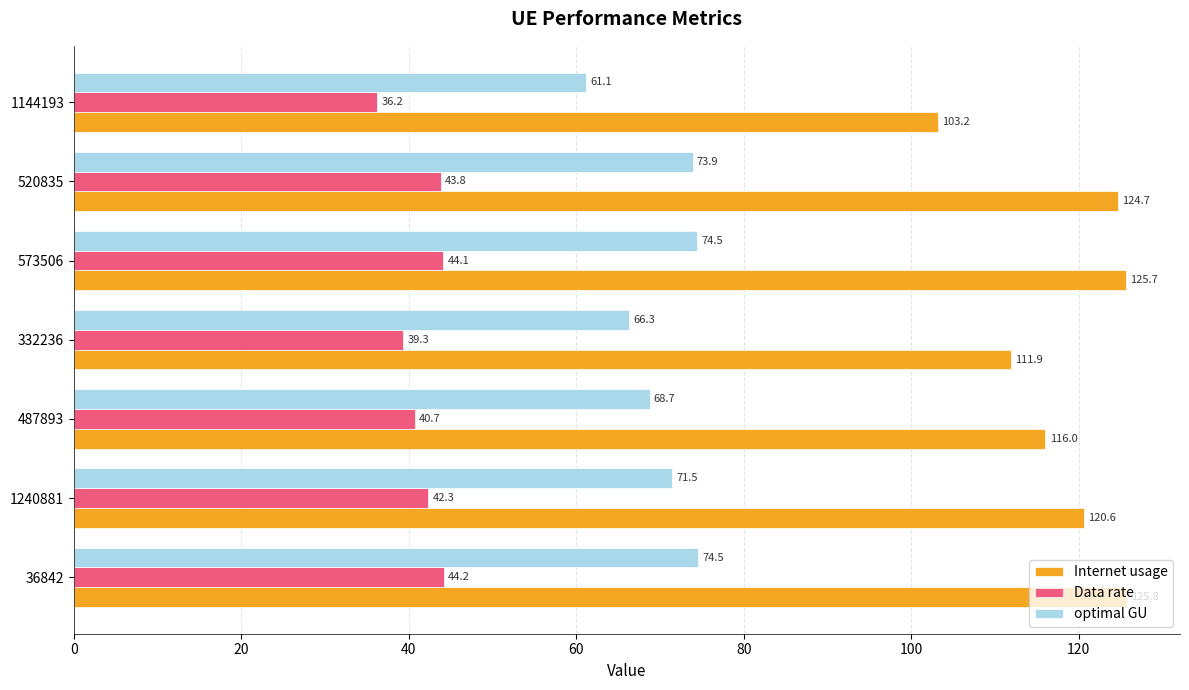

What is the sum of all optimal GU values?

490.6